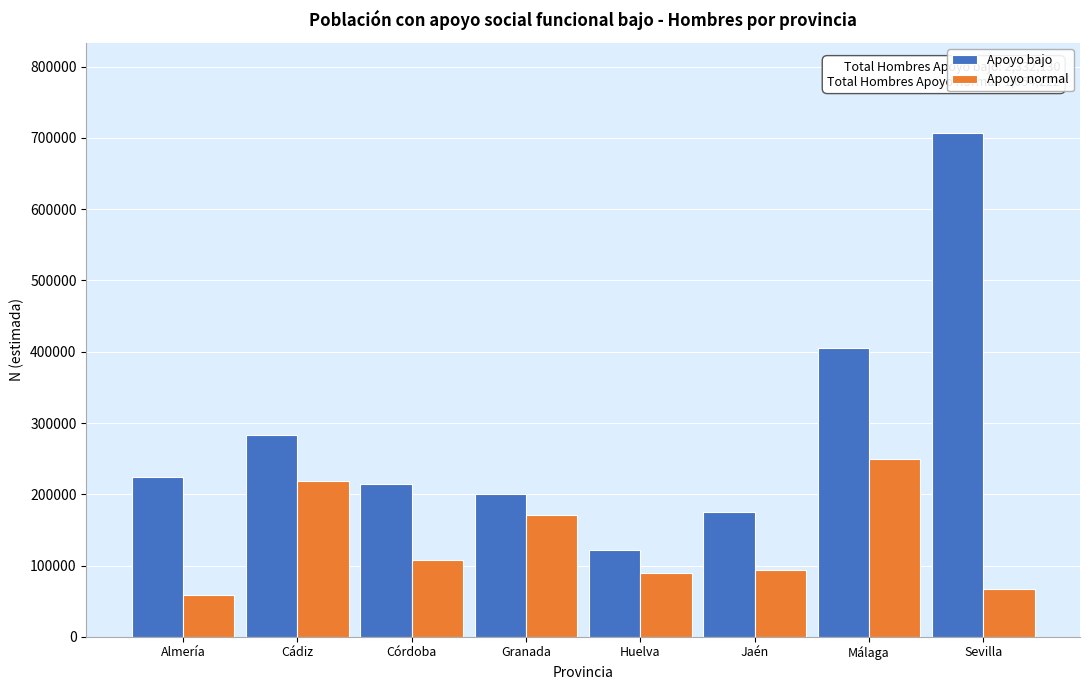

Reading left to right, list all the values displayed in this chart.

Apoyo bajo: Almería=224440	Cádiz=283858	Córdoba=214624	Granada=200220	Huelva=122452	Jaén=175398	Málaga=404679	Sevilla=706458
Apoyo normal: Almería=58214	Cádiz=218695	Córdoba=108395	Granada=170484	Huelva=89151	Jaén=93385	Málaga=249247	Sevilla=66650